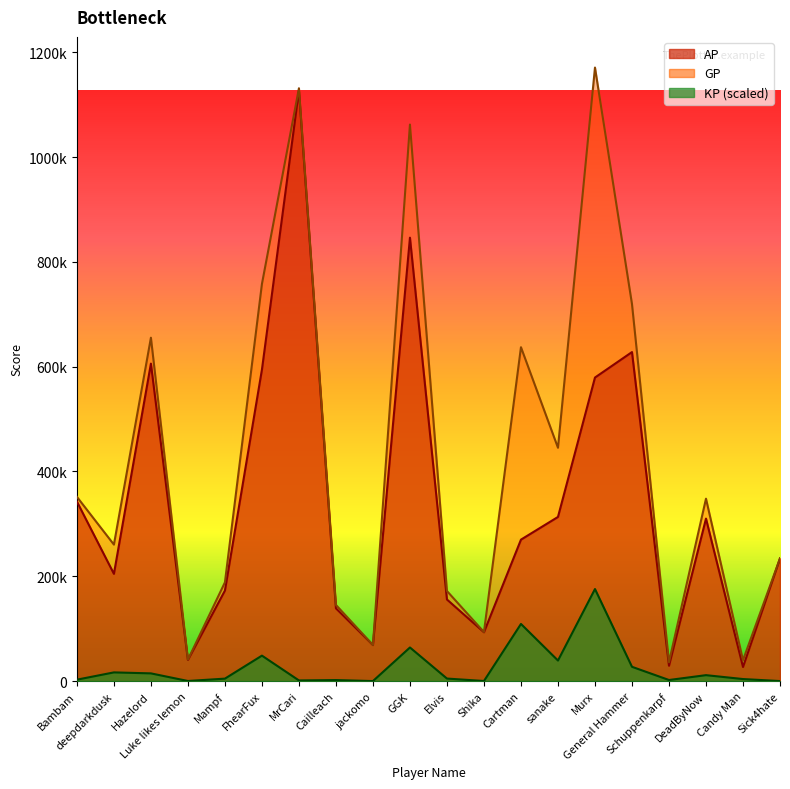

Where is the first local minimum for KP?

Luke likes lemon